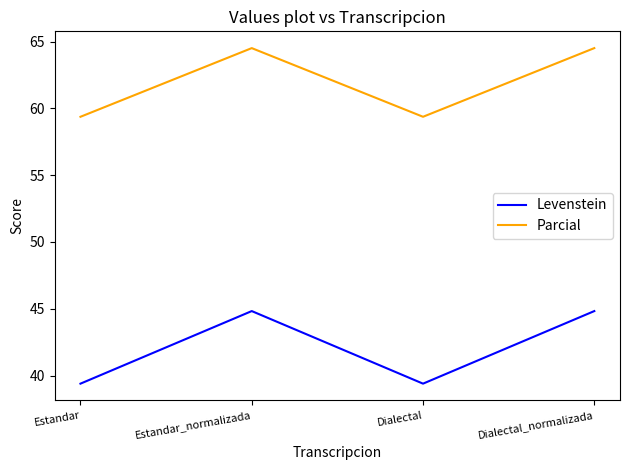

Is it true that Levenstein equals 39.4 at Estandar?

True